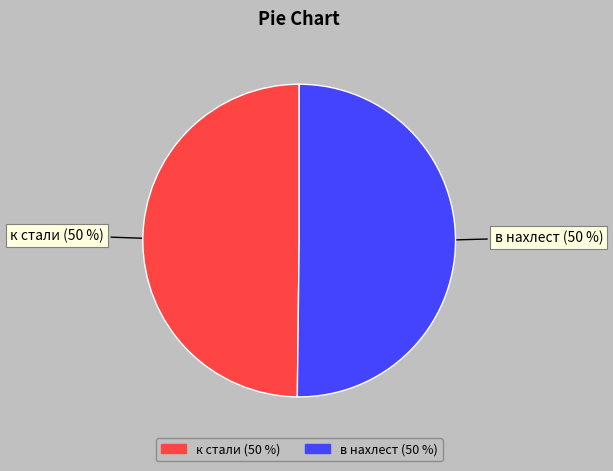

Is it true that в нахлест is 50% of the pie?

True